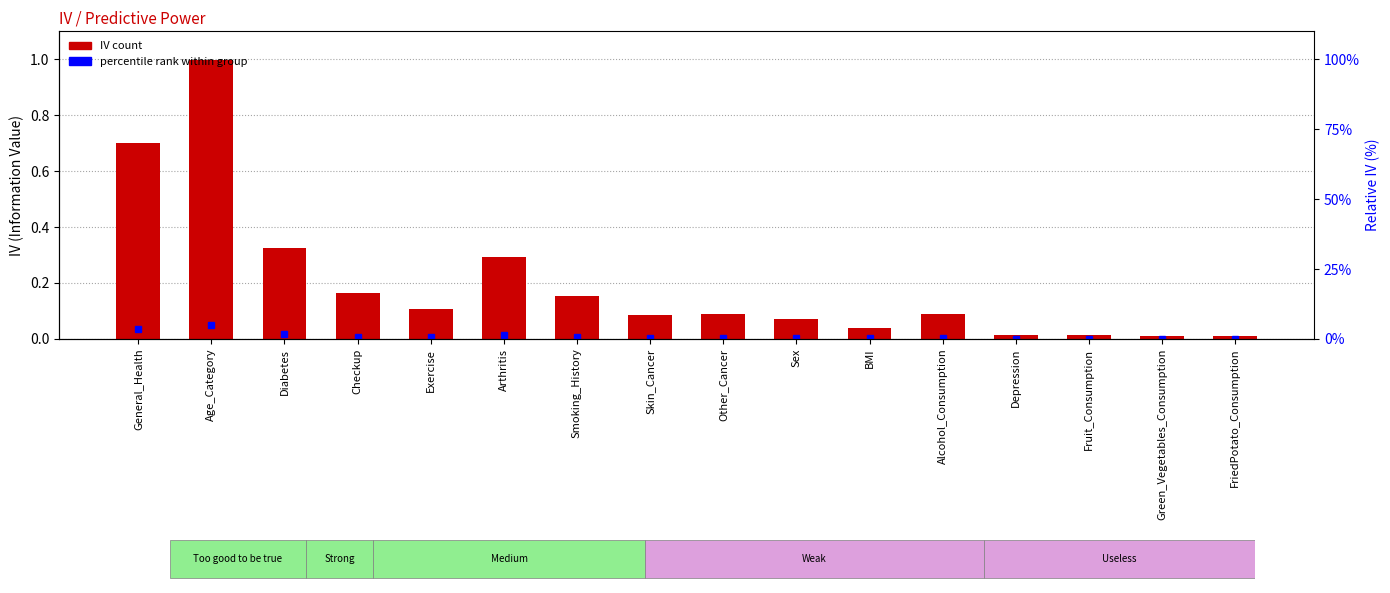

Which has a higher value, Fruit_Consumption or Diabetes?

Diabetes